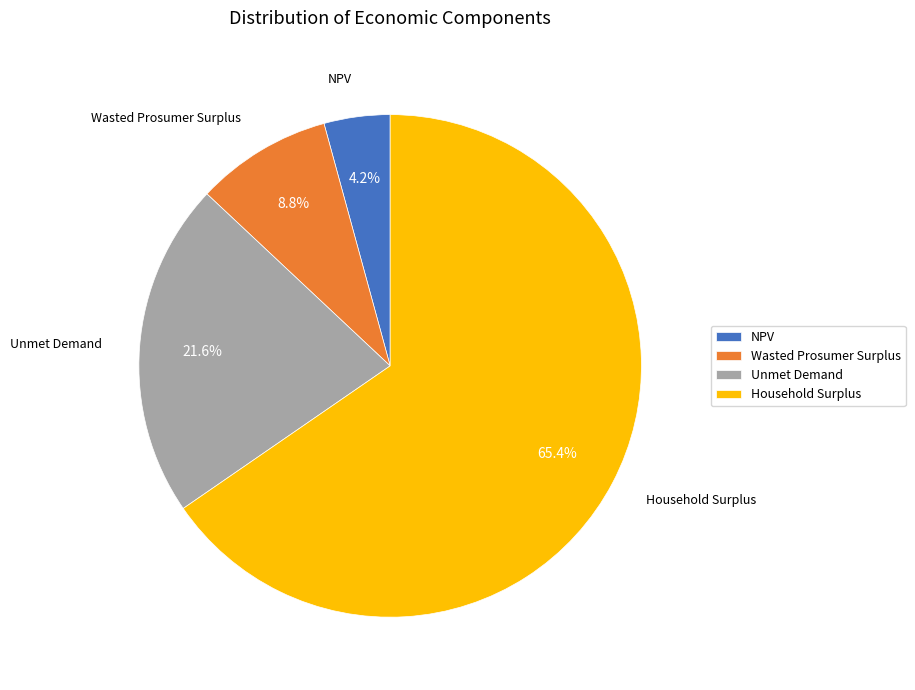

What is the largest slice in the pie chart?

Household Surplus